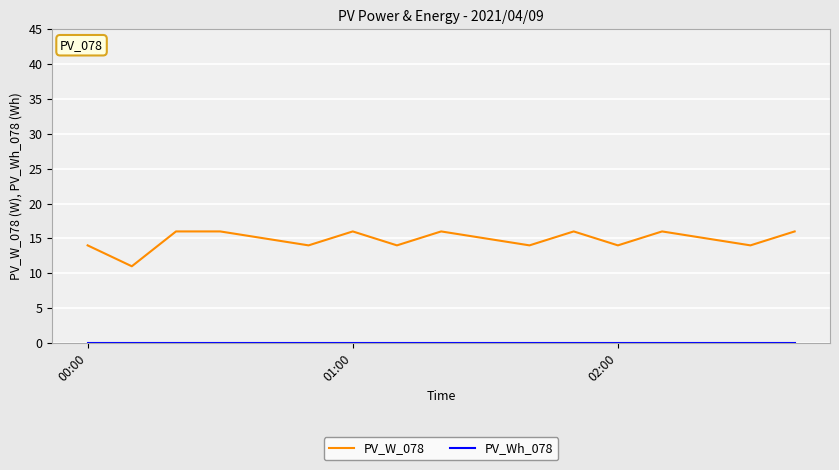

Which series has the widest spread of values?

PV_W_078